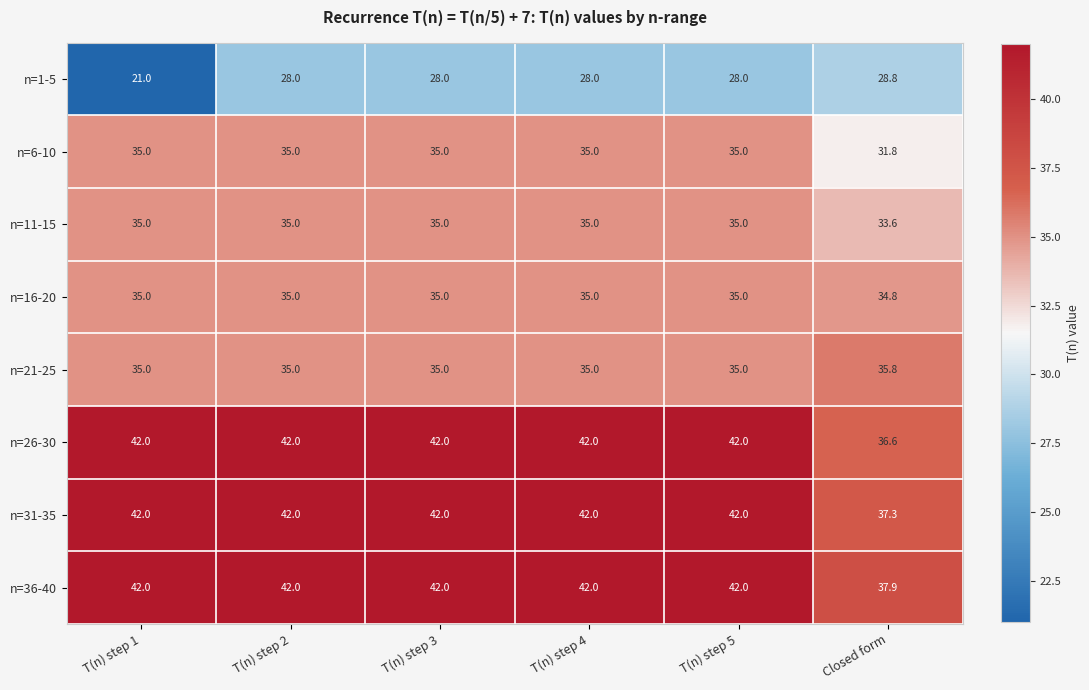

Read the n=11-15 value at T(n) step 3.

35.0